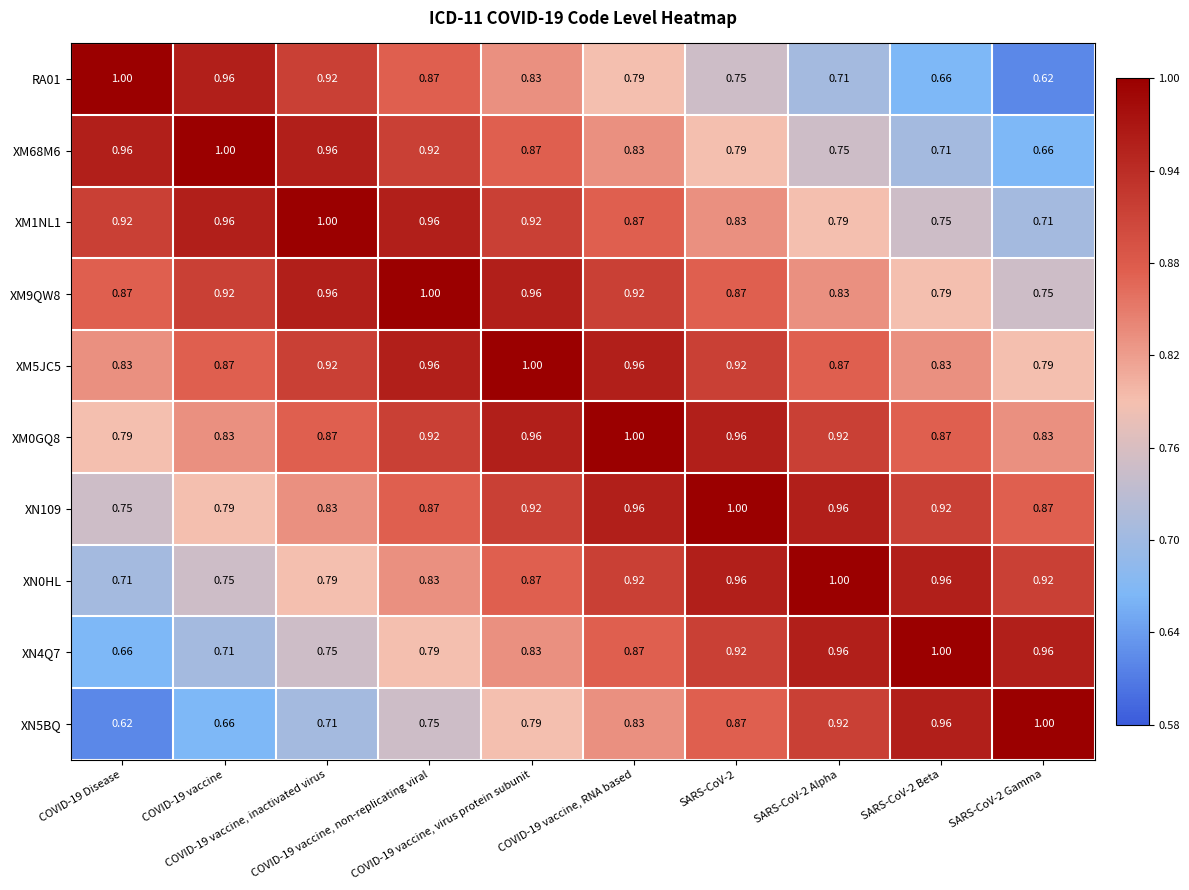

How many data points does each series have?

10